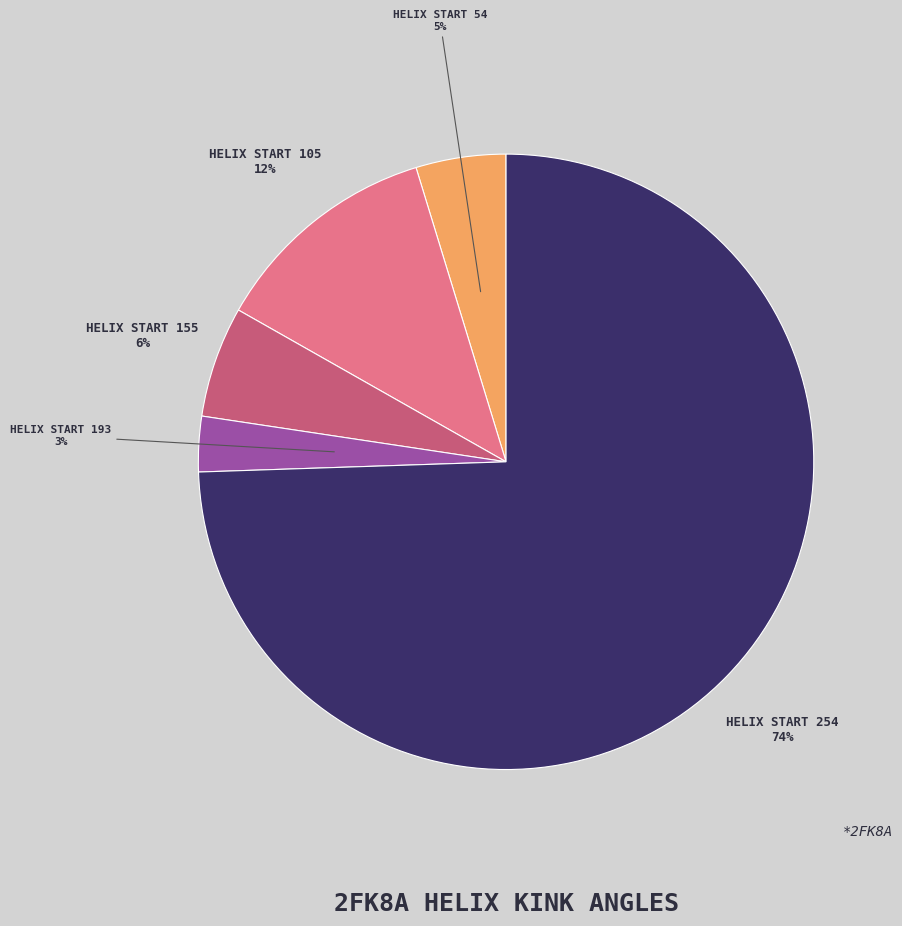

Does any single category account for the majority?

Yes